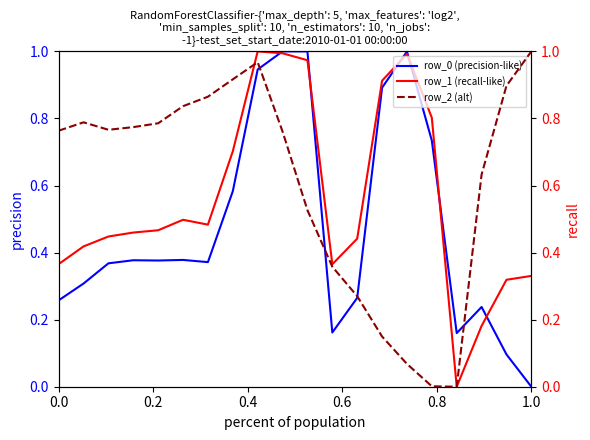

Reading left to right, transcribe all the data shown in this chart.

row_0 (precision-like): 0.3	0.3	0.4	0.4	0.4	0.4	0.4	0.6	0.9	1.0	1.0	0.2	0.3	0.9	1.0	0.7	0.2	0.2	0.1	0.0
row_1 (recall-like): 0.4	0.4	0.4	0.5	0.5	0.5	0.5	0.7	1.0	1.0	1.0	0.4	0.4	0.9	1.0	0.8	0.0	0.2	0.3	0.3
row_2 (alt): 0.8	0.8	0.8	0.8	0.8	0.8	0.9	0.9	1.0	0.8	0.5	0.4	0.3	0.1	0.1	0.0	0.0	0.6	0.9	1.0